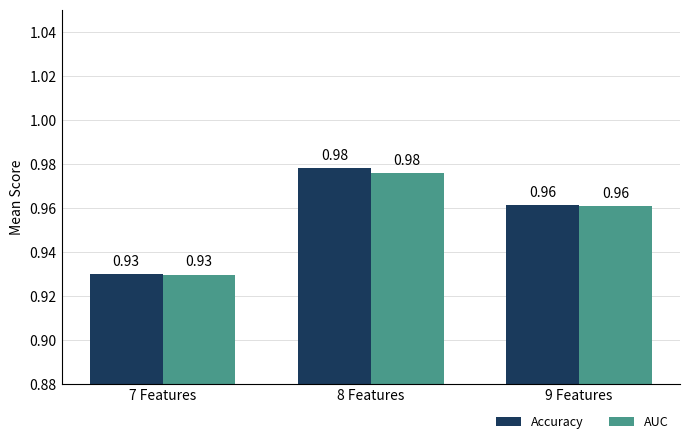

At which label does Accuracy reach its minimum?

7 Features